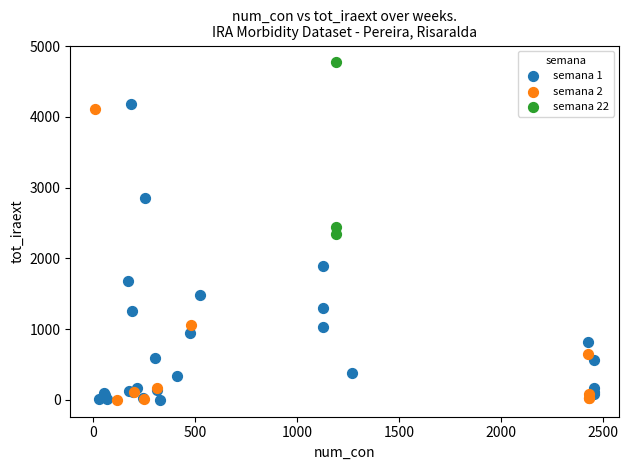

Which series reaches the maximum Y coordinate?

semana 22